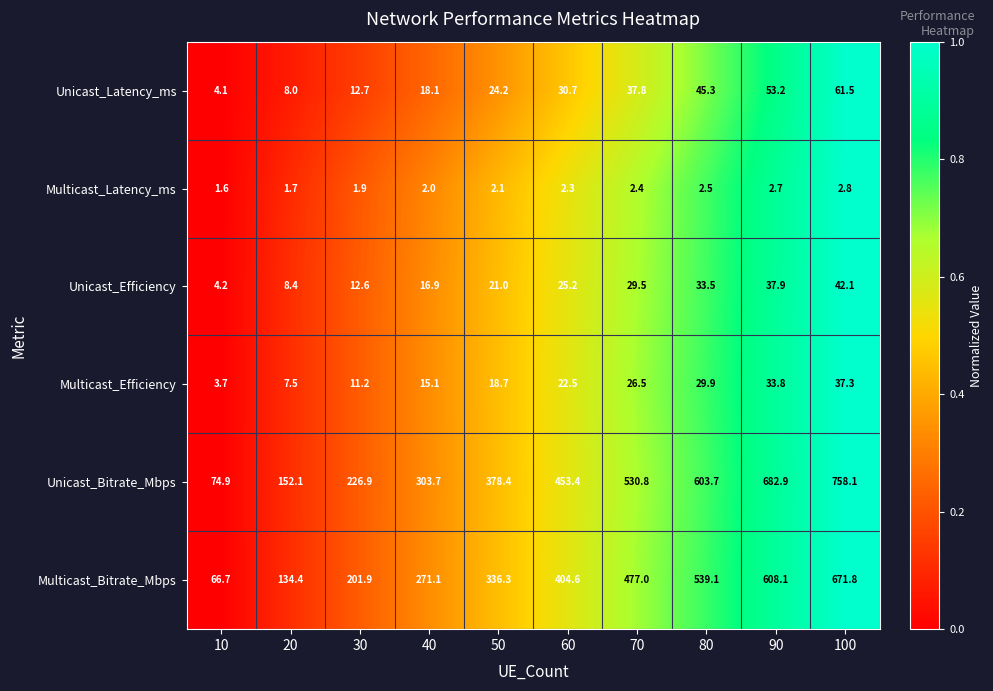

True or false: Multicast_Efficiency has a value of 7.5 at 20.

True